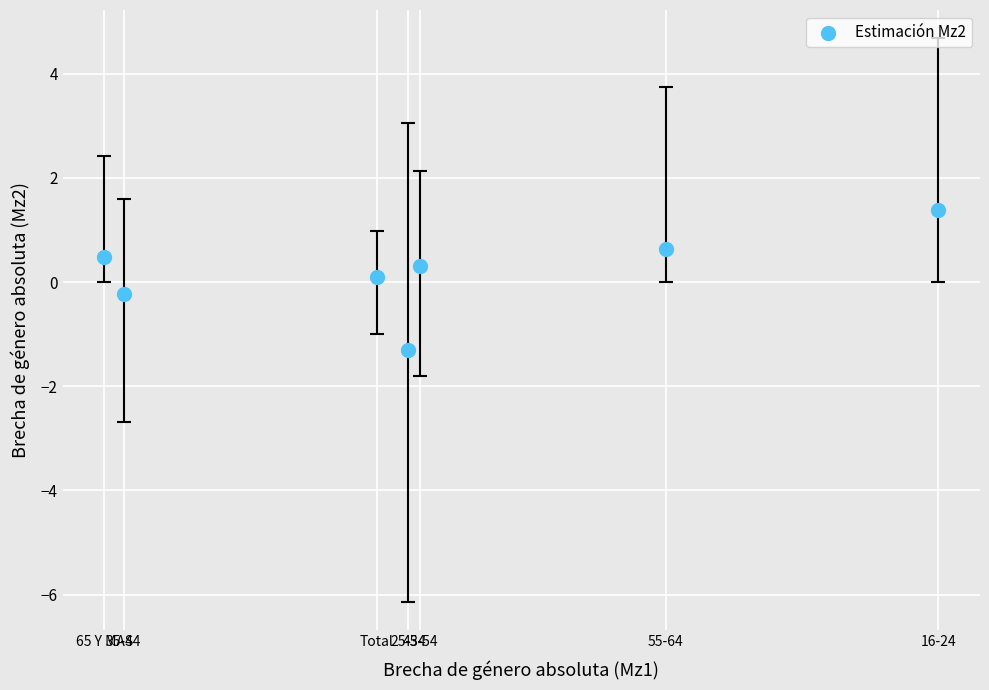

What is the average X value?

2.1